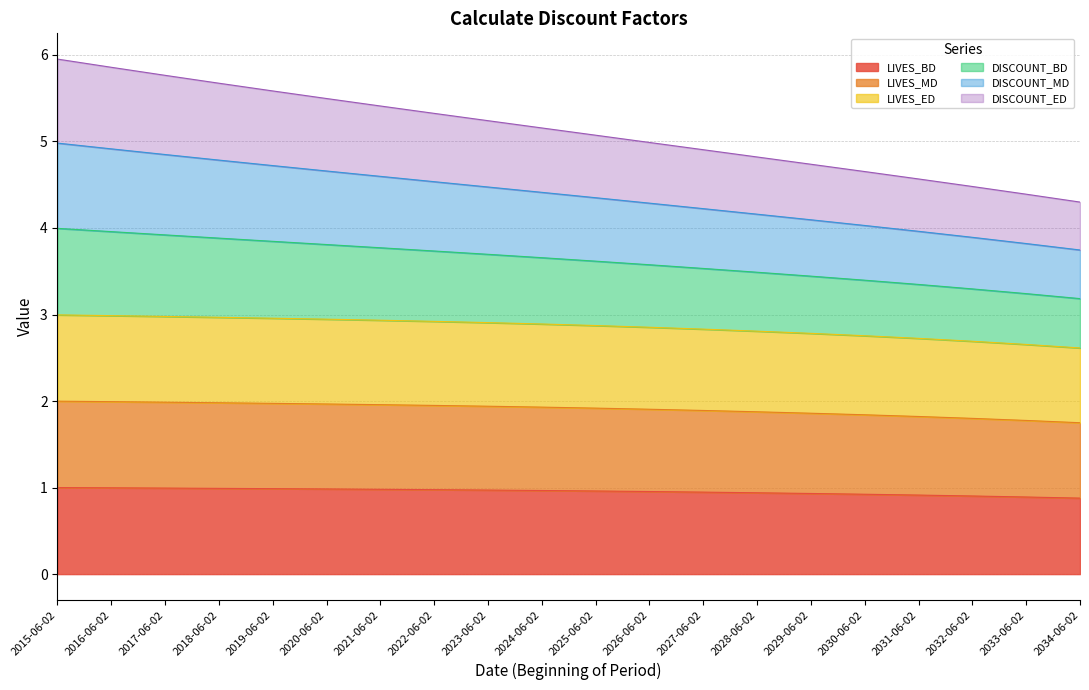

True or false: DISCOUNT_ED has more than 1 interior local peaks.

False